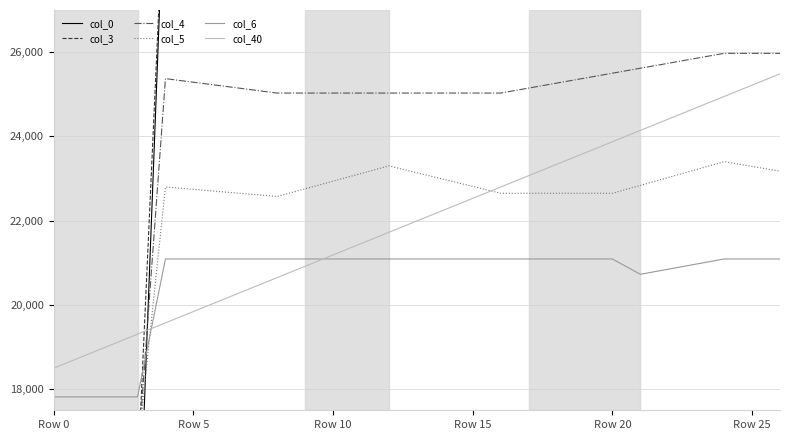

What is the highest value of the col_6 series?

21090.9